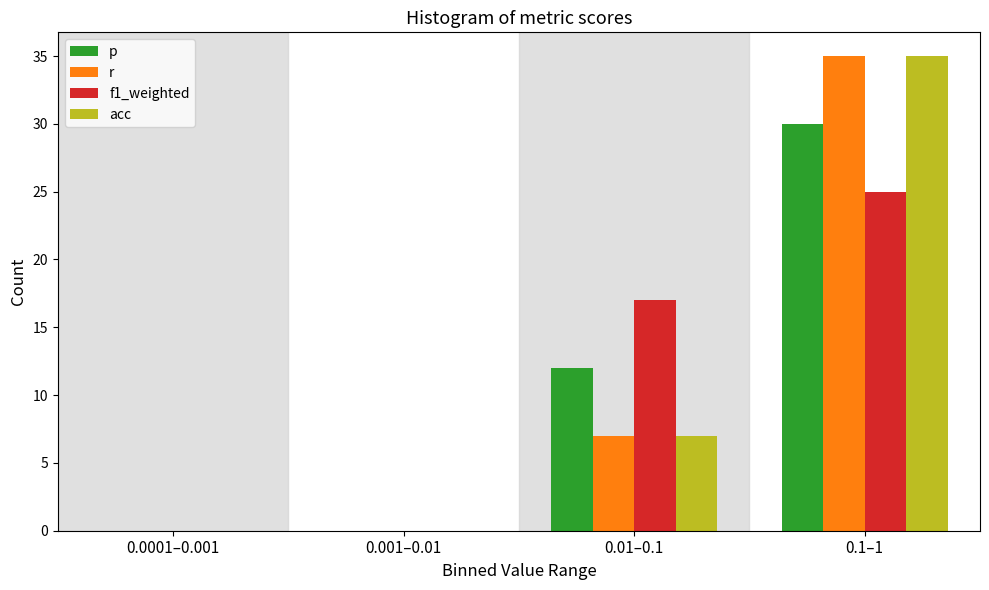

Reading left to right, what are all the values shown in this chart?

p: 0.0001–0.001=0	0.001–0.01=0	0.01–0.1=12	0.1–1=30
r: 0.0001–0.001=0	0.001–0.01=0	0.01–0.1=7	0.1–1=35
f1_weighted: 0.0001–0.001=0	0.001–0.01=0	0.01–0.1=17	0.1–1=25
acc: 0.0001–0.001=0	0.001–0.01=0	0.01–0.1=7	0.1–1=35